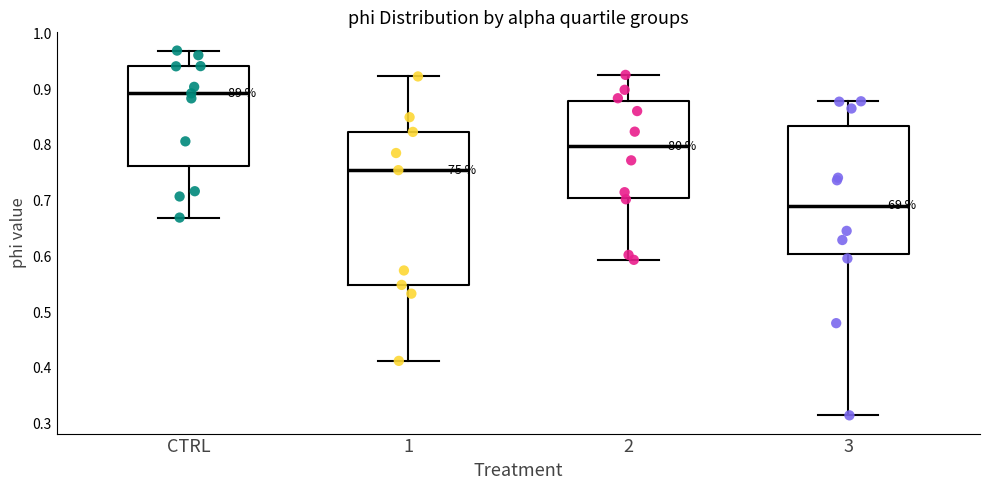

Reading left to right, read every box against the y-axis: the position of its median line, the range the box covers, and the ends of its whiskers. The values are not printed on the chart, so give them approximately, as read against the axis.

CTRL: median 0.89, box 0.76 to 0.94, whiskers 0.67 to 0.97
1: median 0.75, box 0.55 to 0.82, whiskers 0.41 to 0.92
2: median 0.80, box 0.71 to 0.88, whiskers 0.59 to 0.93
3: median 0.69, box 0.60 to 0.83, whiskers 0.32 to 0.88